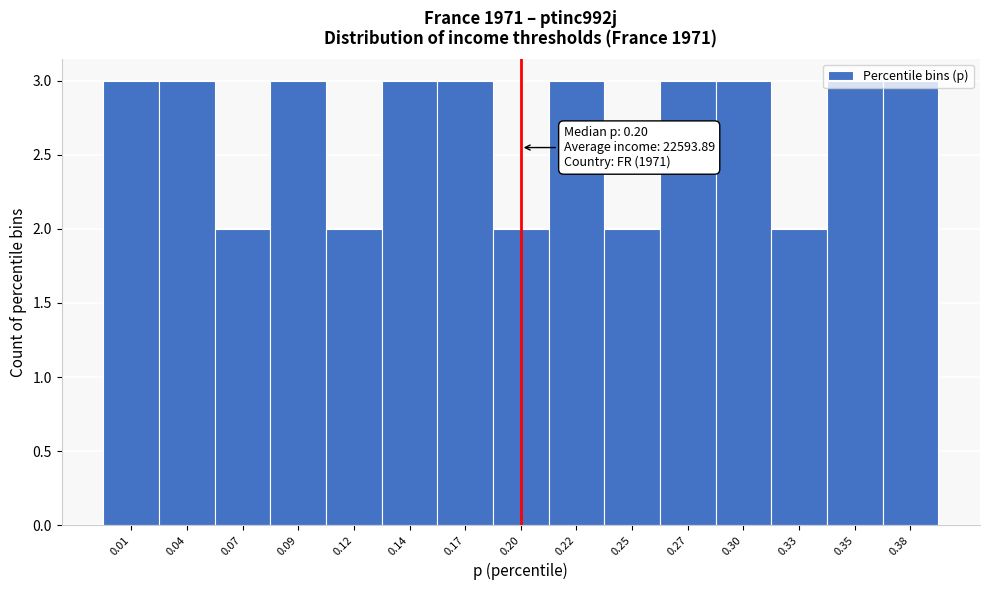

What is the maximum value shown in the chart?

3